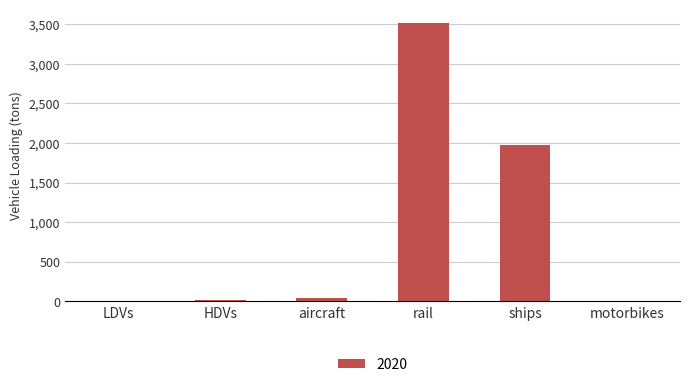

Between LDVs and ships, which is larger?

ships